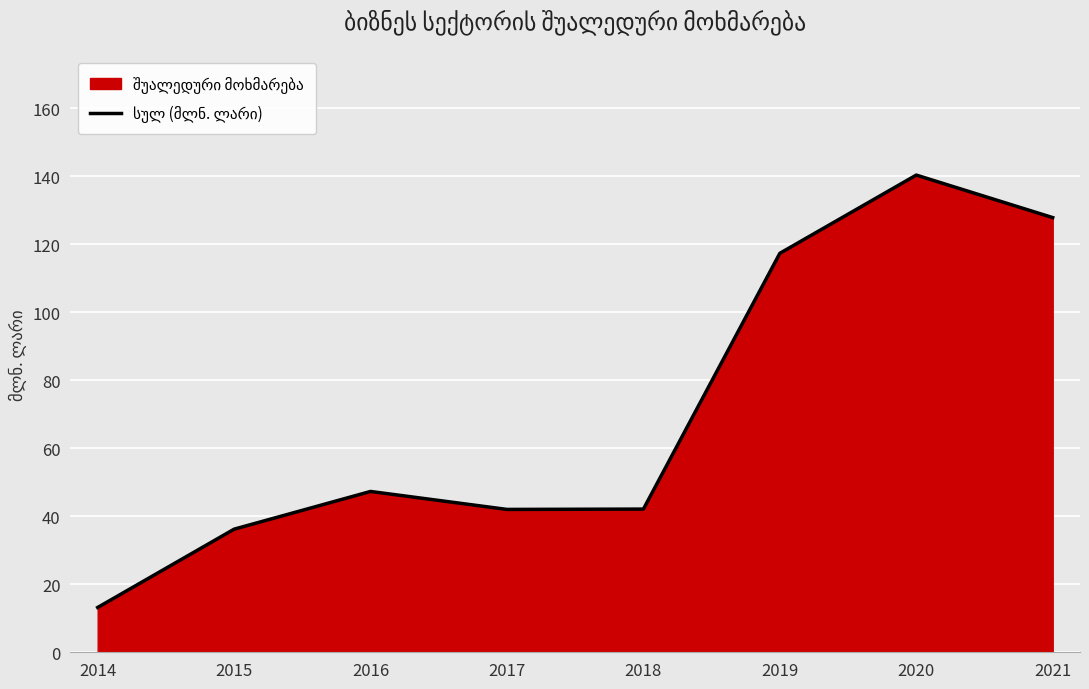

List the labels in order of value, largest first.

2020, 2021, 2019, 2016, 2018, 2017, 2015, 2014